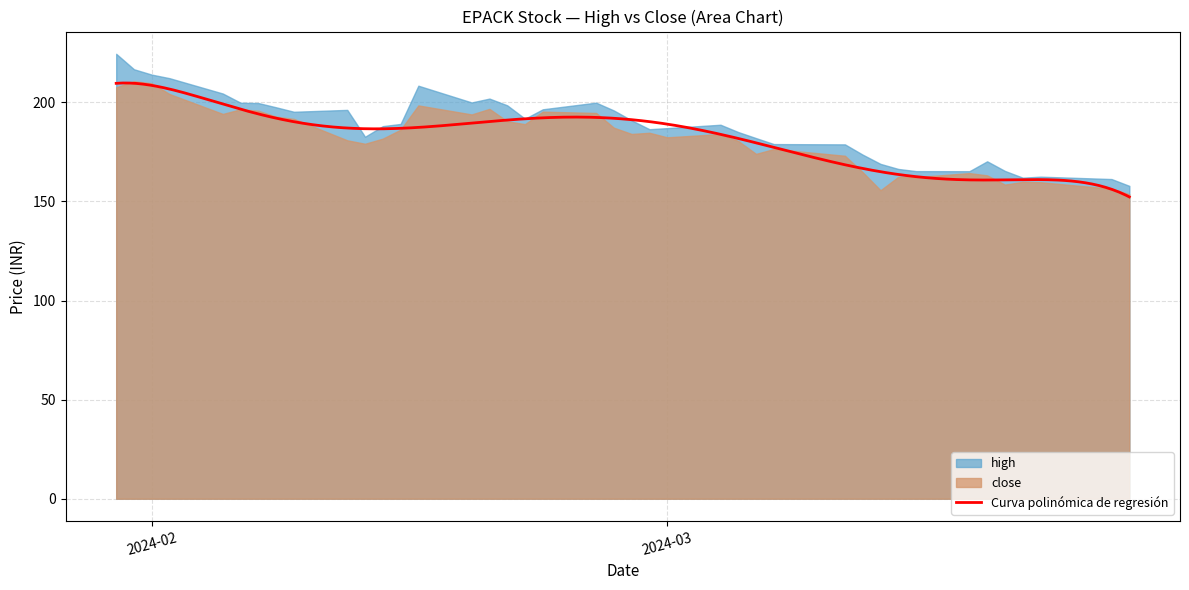

Reading left to right, list all the values displayed in this chart.

high: 224.5	216.7	214.0	212.2	204.4	199.8	199.6	197.5	195.2	196.2	182.6	188.0	189.1	208.4	199.9	201.9	198.5	191.8	196.5	199.9	195.9	190.9	186.4	187.0	188.7	185.0	181.9	178.9	178.8	173.6	168.9	166.4	165.3	165.2	170.2	165.4	162.0	162.5	161.3	157.9
close: 207.6	210.6	209.6	204.2	194.1	196.5	195.8	192.8	191.6	180.9	179.1	181.7	186.2	198.4	193.9	196.7	190.4	189.0	195.3	194.6	187.2	184.1	184.6	182.4	184.0	180.5	174.0	176.4	173.1	164.8	155.6	162.4	162.2	164.3	163.1	158.5	159.9	159.7	156.4	153.6